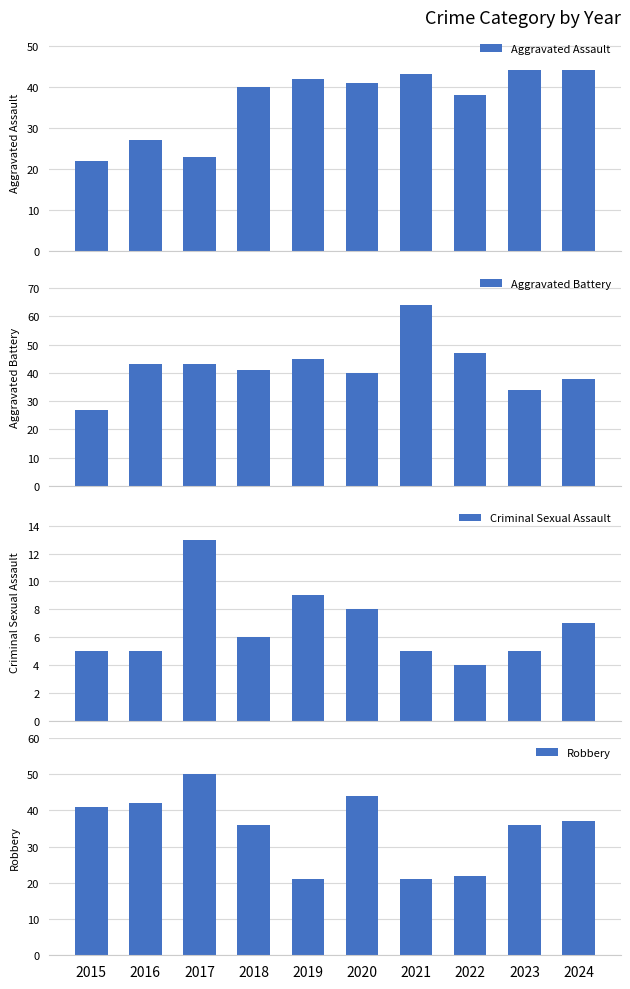

Rank the categories by Aggravated Assault value from lowest to highest.

2015, 2017, 2016, 2022, 2018, 2020, 2019, 2021, 2023, 2024